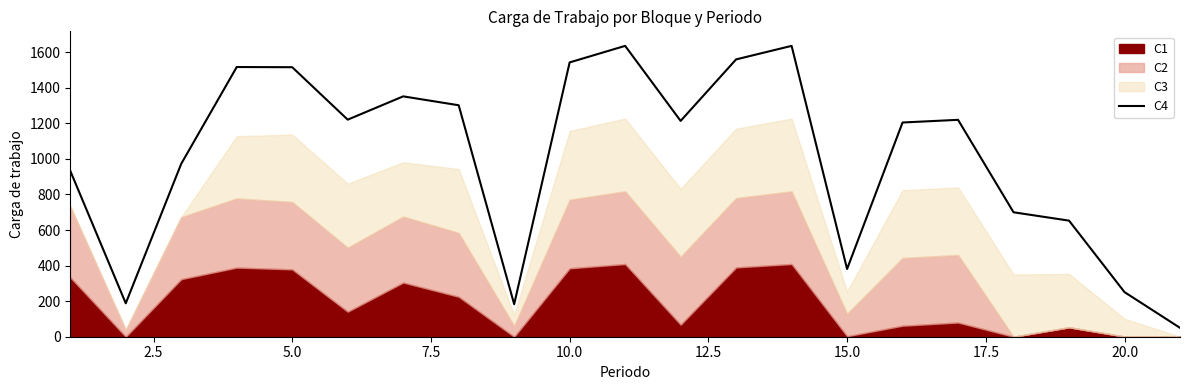

How many lines are shown in the chart?

1